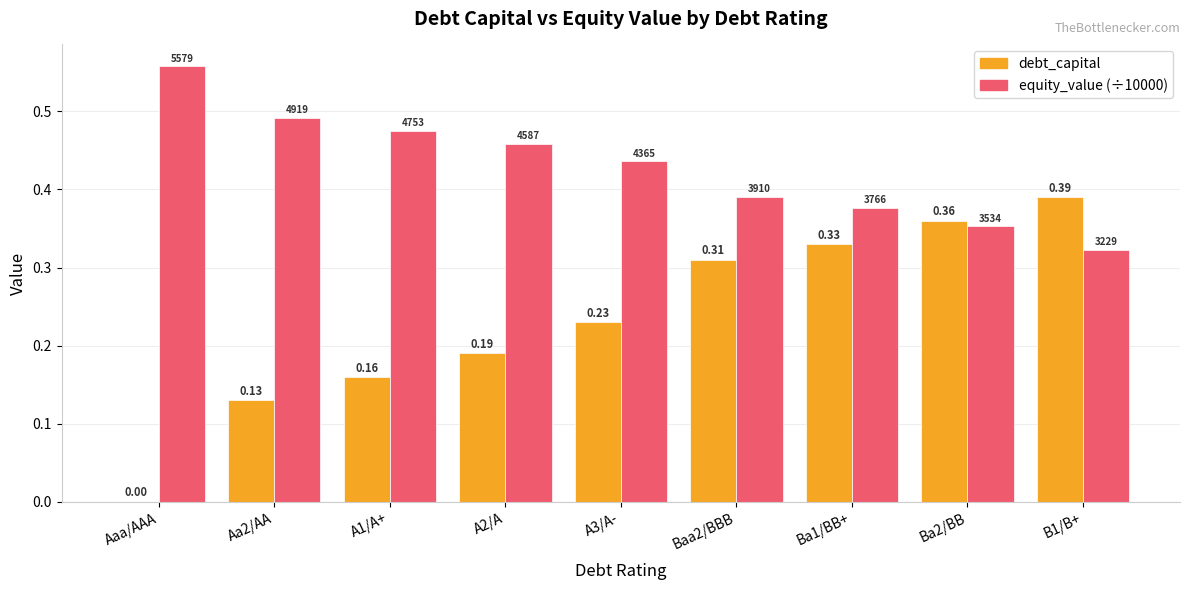

Is the value of equity_value (÷10000) at B1/B+ greater than the value of debt_capital at Baa2/BBB?

Yes